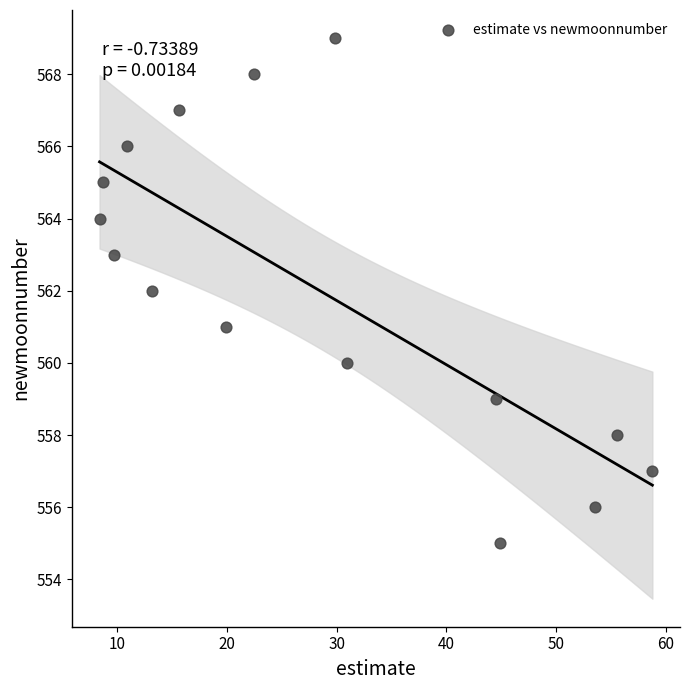

What is the range of Y values (max minus min)?

14